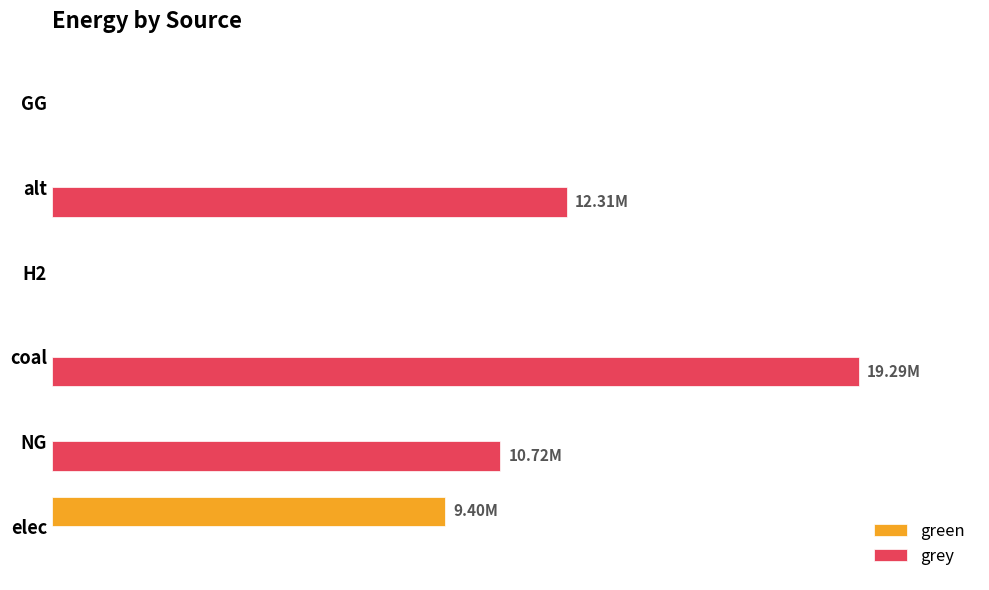

List the series in order of their peak value, highest first.

grey, green